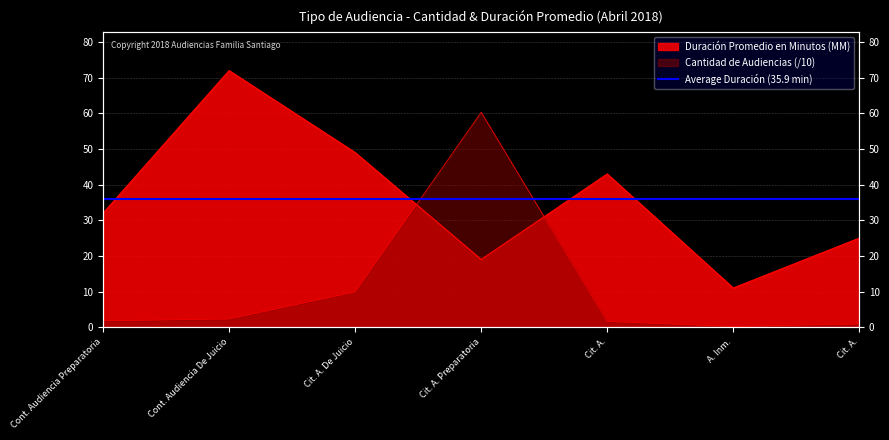

Rank the categories by Cantidad de Audiencias value from highest to lowest.

Cit. A. Preparatoria, Cit. A. De Juicio, Cont. Audiencia De Juicio, Cont. Audiencia Preparatoria, Cit. A., Cit. A., A. Inm.